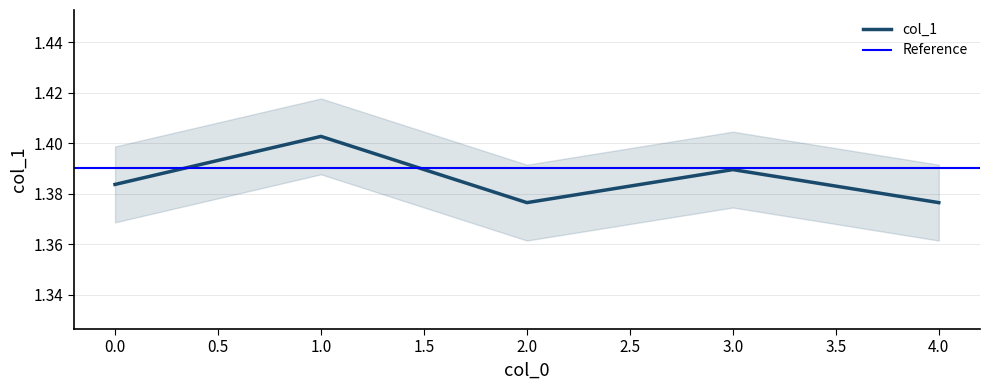

What is the value of the 4th point from the left?

1.4